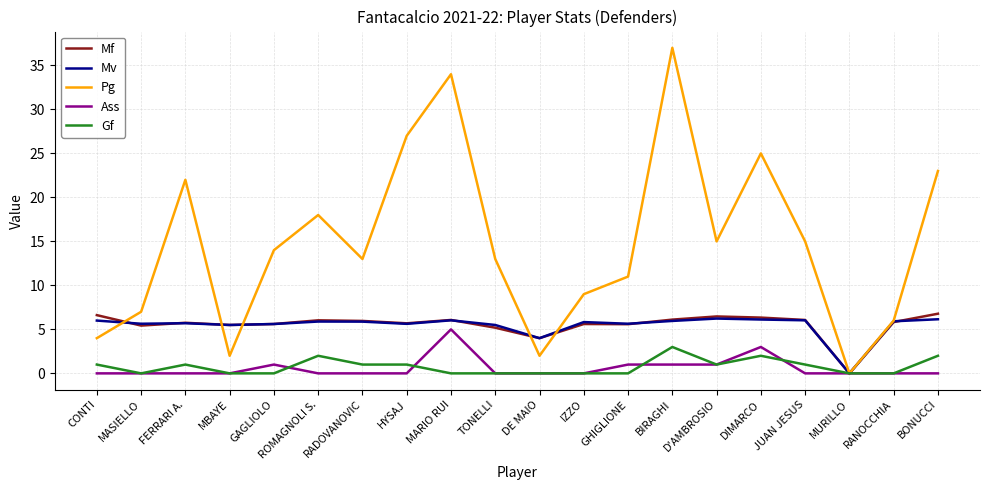

Is the value of Pg at TONELLI greater than the value of Mf at MASIELLO?

Yes